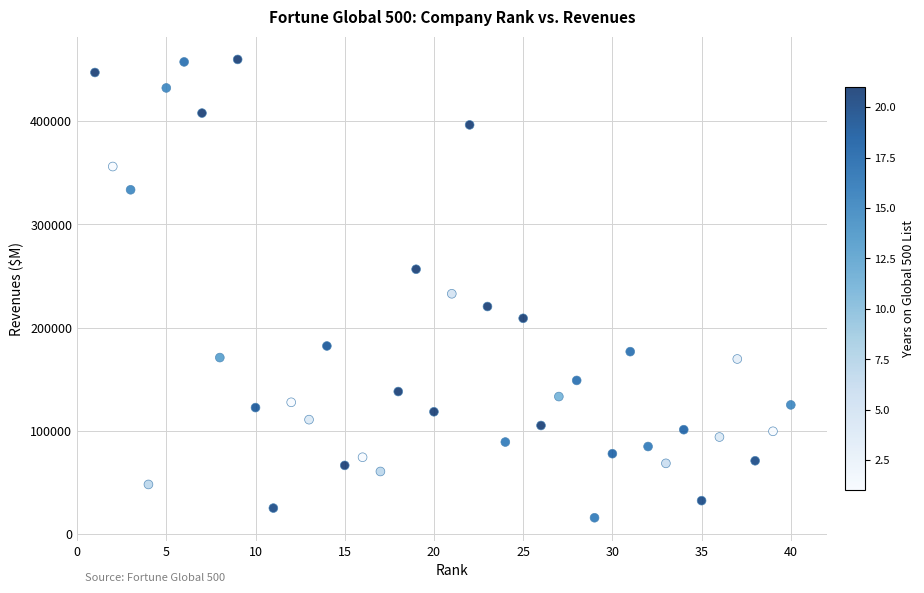

What Y value in the scatter plot is closest to 237711?

232694.0